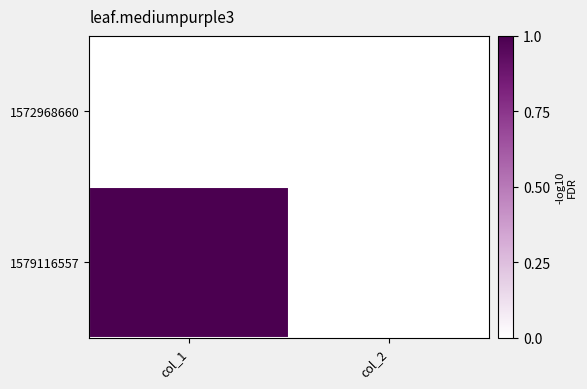

Which series has the widest spread of values?

1579116557